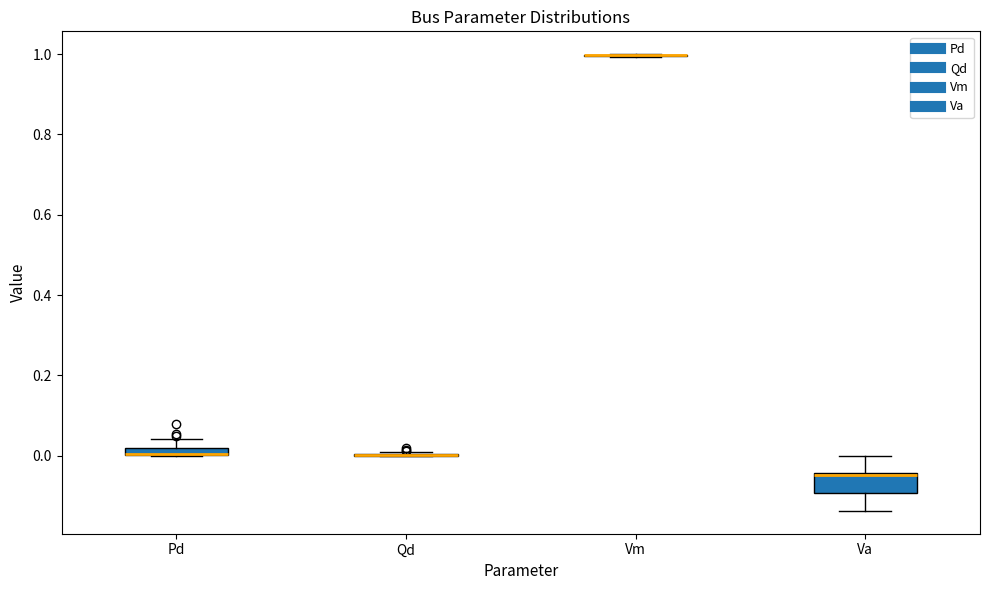

Which box is the tallest, from its lower edge to its upper edge?

Va